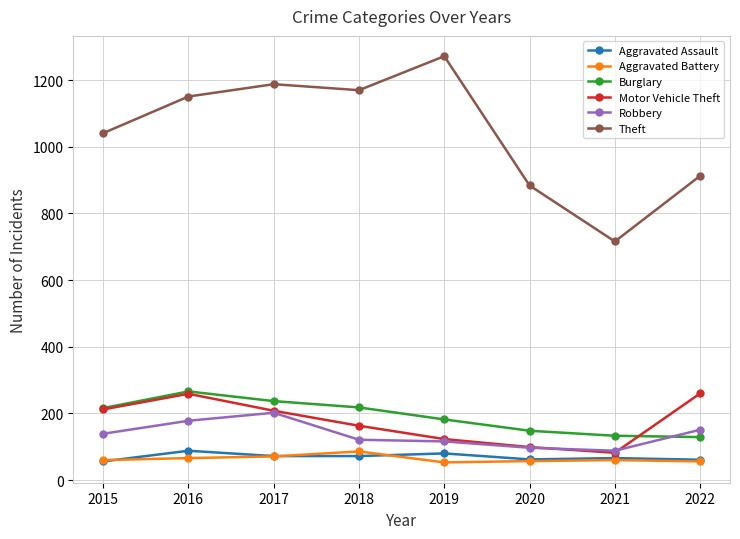

At which label does Aggravated Battery reach its peak?

2018